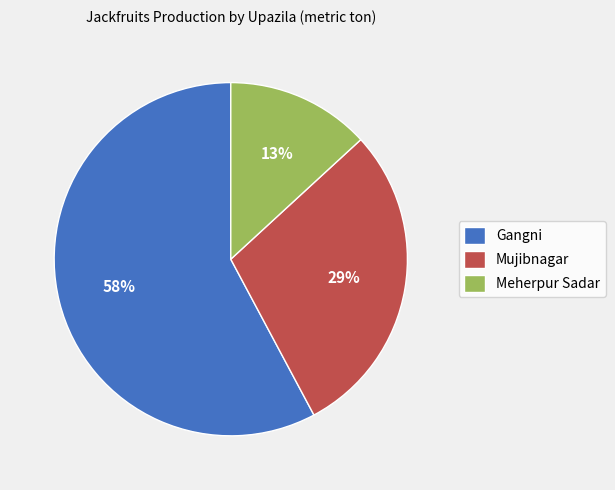

To the nearest percent, what percentage of the pie is Gangni?

58%